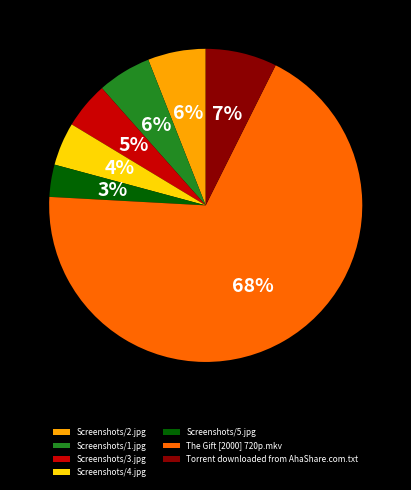

Which category has the biggest portion of the pie?

The Gift [2000] 720p.mkv